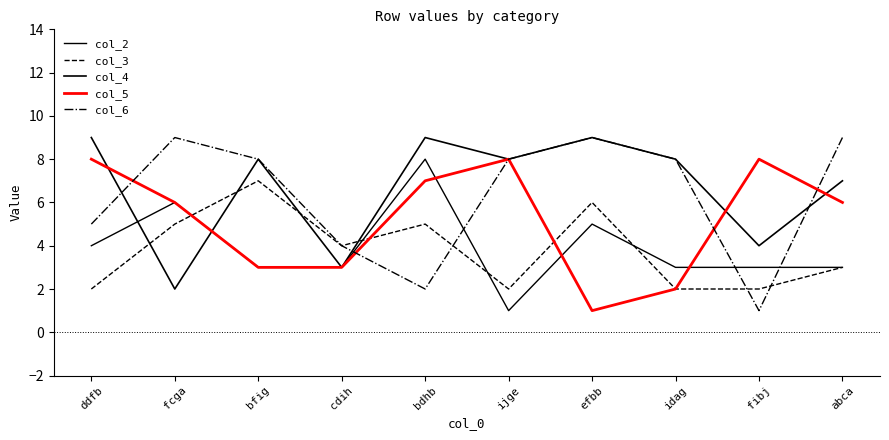

At which category does col_4 reach its first local valley?

fcga